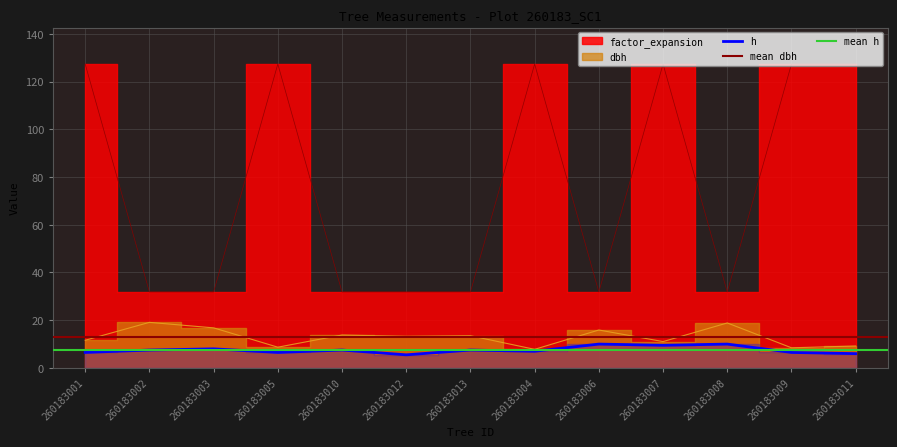

Is the value of dbh at 260183001 greater than the value of factor_expansion at 260183006?

No